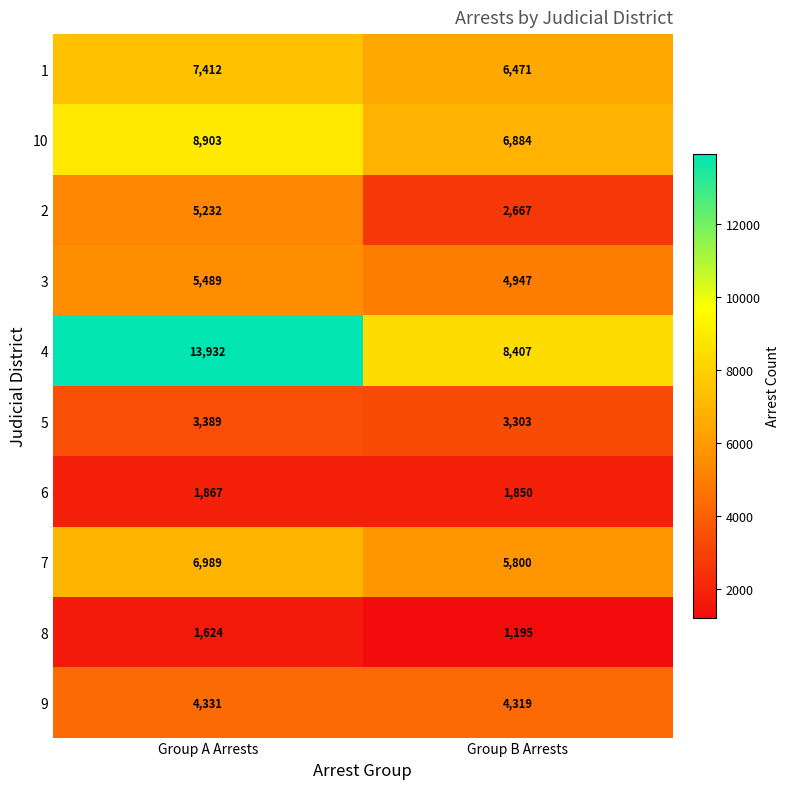

Reading right to left, what are all the values shown in this chart?

1: 6471	7412
10: 6884	8903
2: 2667	5232
3: 4947	5489
4: 8407	13932
5: 3303	3389
6: 1850	1867
7: 5800	6989
8: 1195	1624
9: 4319	4331